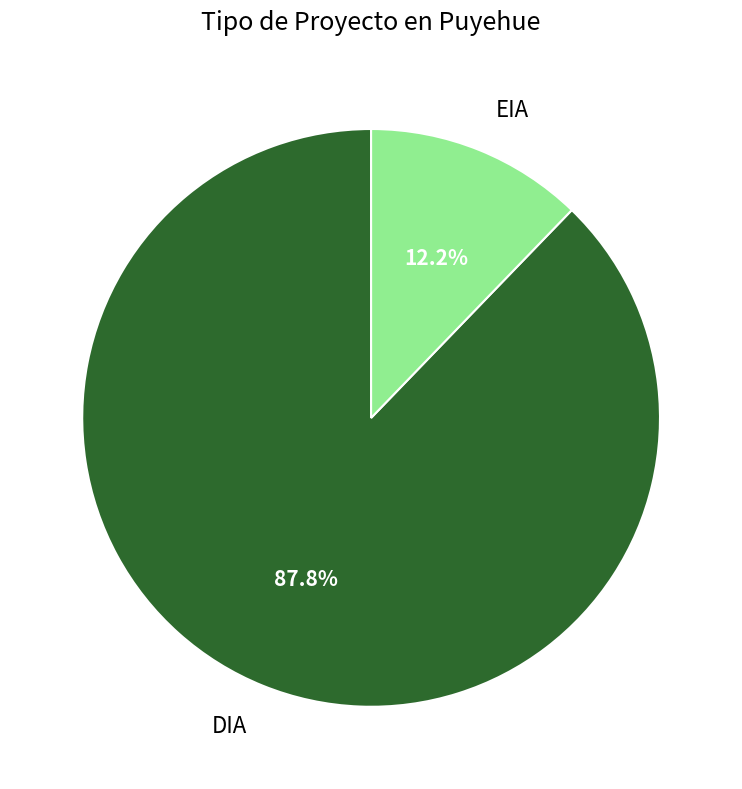

How many slices are in this pie chart?

2